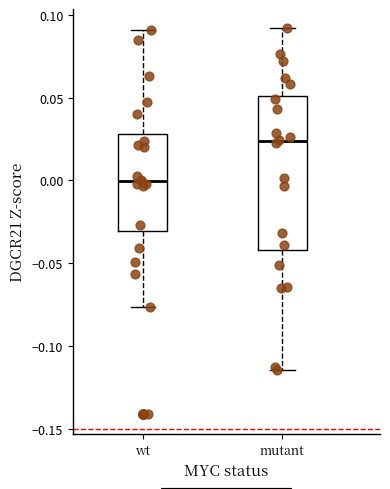

Reading left to right, transcribe this box plot: for each box, give where its median line is, the range the box spans, and where its two whiskers end, as read against the y-axis. The values are not printed on the chart, so give them approximately, as read against the axis.

wt: median 0.000, box -0.030 to 0.030, whiskers -0.075 to 0.090
mutant: median 0.025, box -0.040 to 0.050, whiskers -0.115 to 0.090